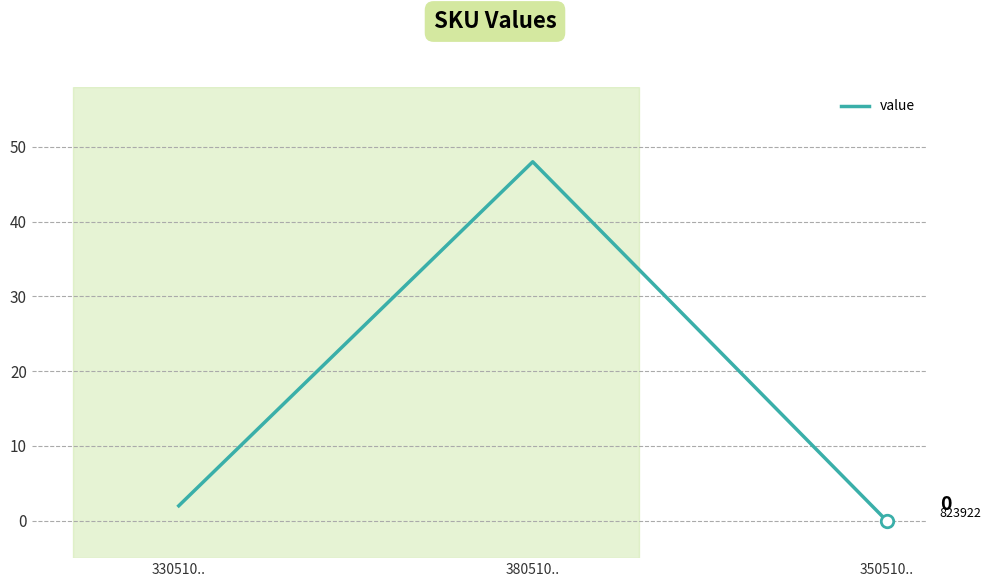

What is the sum of the values at 330510.. and 380510..?

50